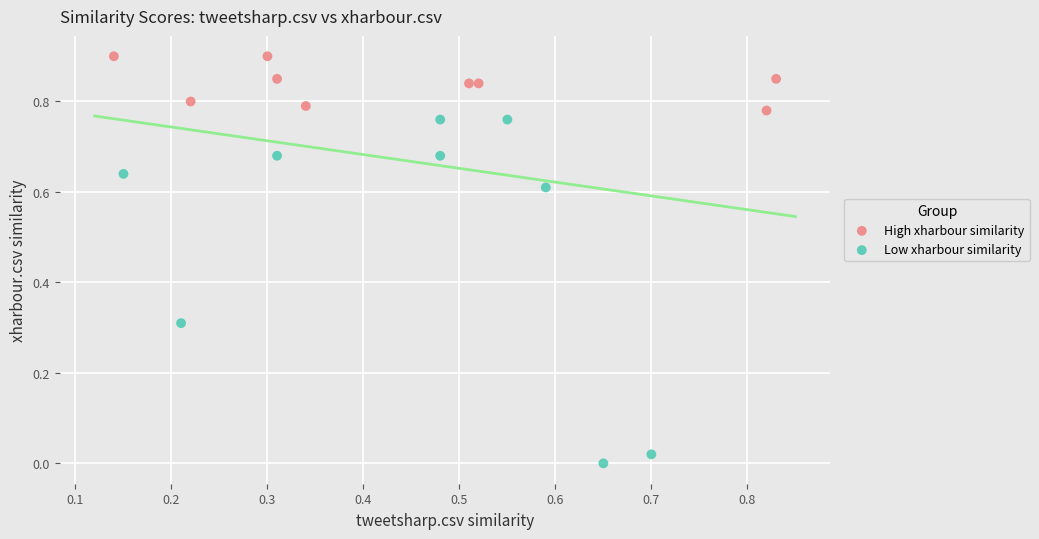

Which series has the largest Y range (max minus min)?

Low xharbour similarity